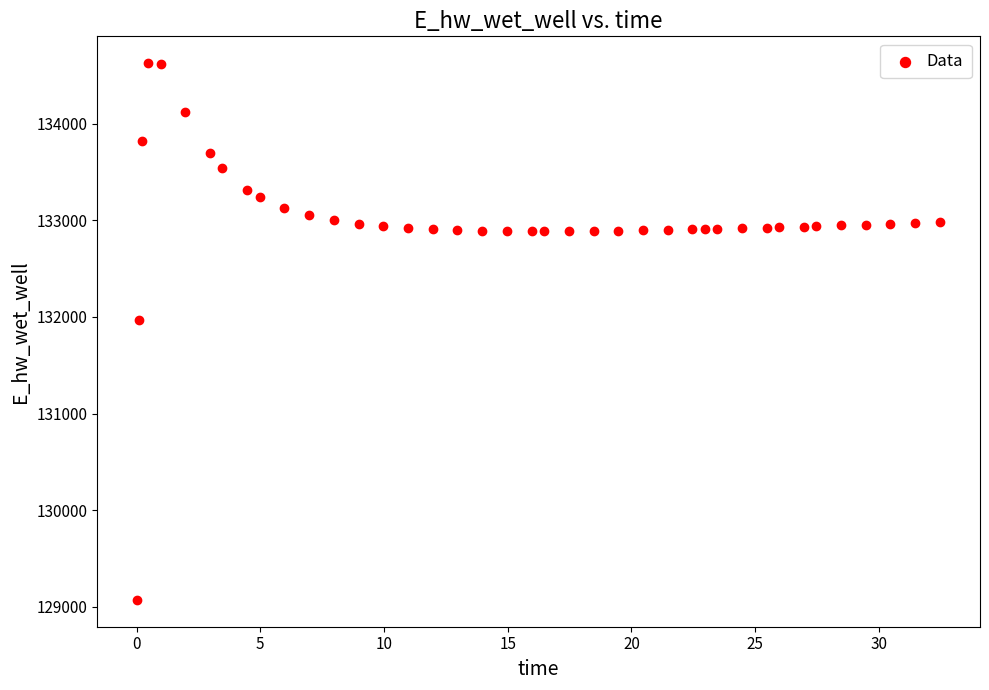

What Y value in the scatter plot is closest to 131849?

131969.9